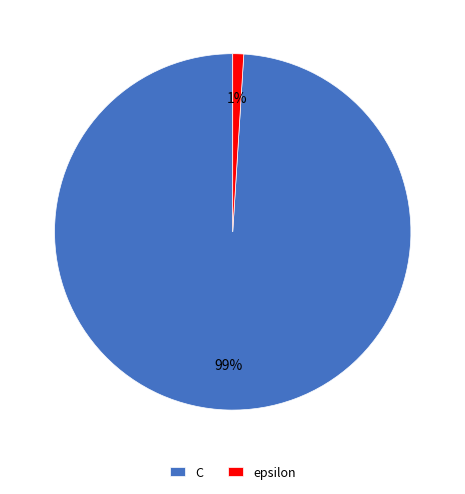

To the nearest percent, what percentage of the pie is epsilon?

1%